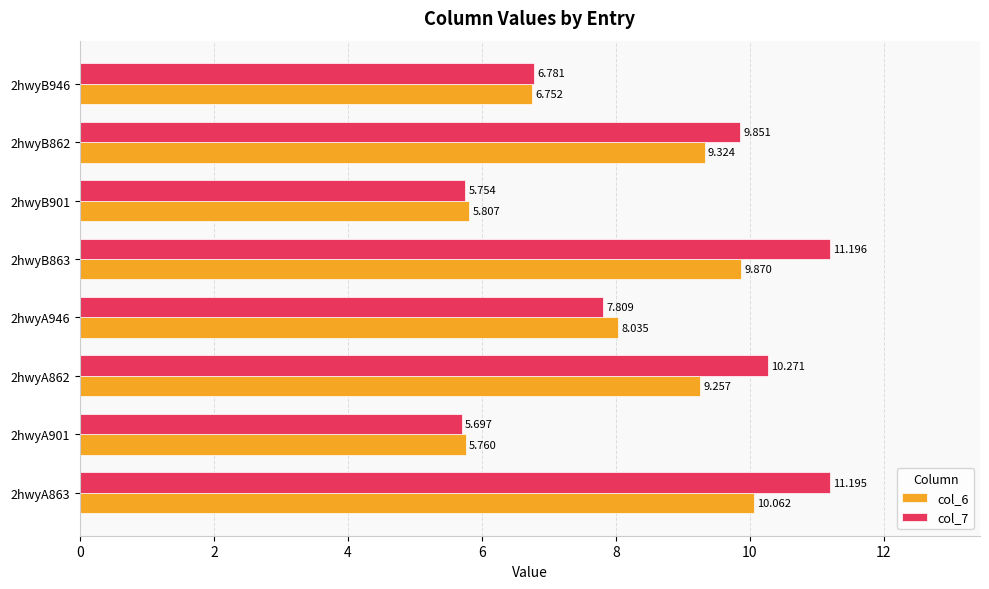

What are all the series names shown in the legend?

col_6, col_7